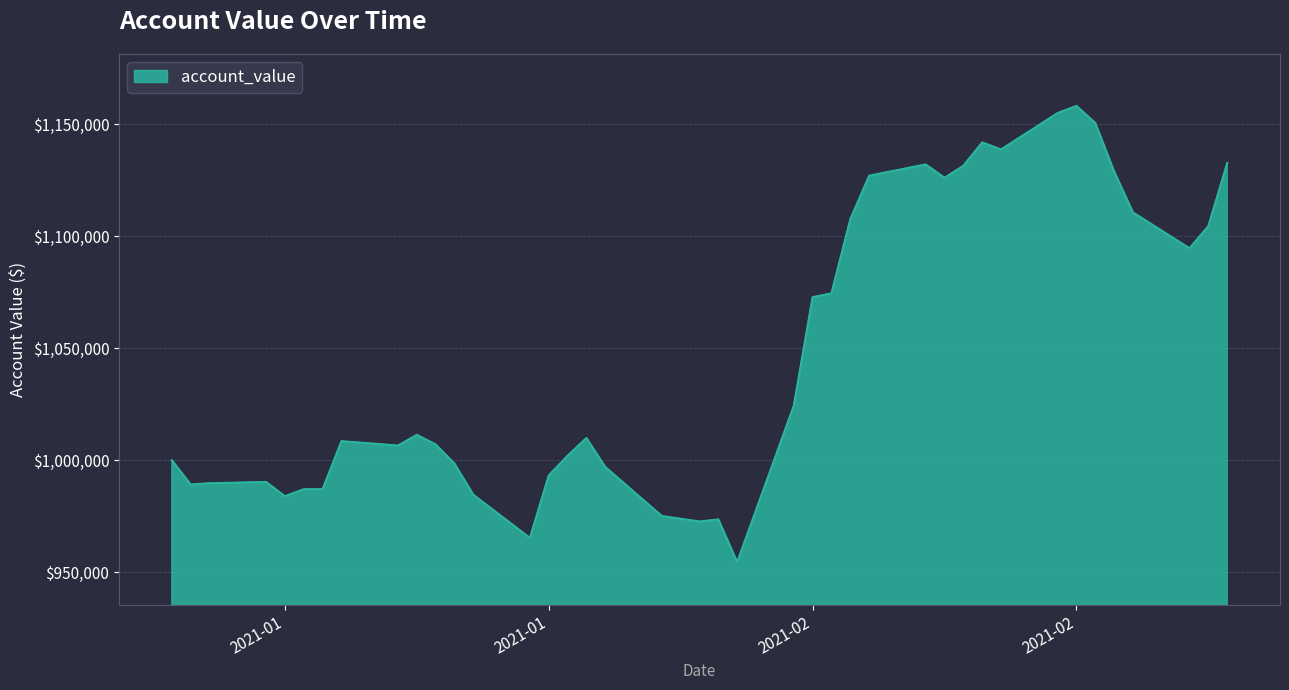

What is the difference between the maximum and minimum values?

203555.5